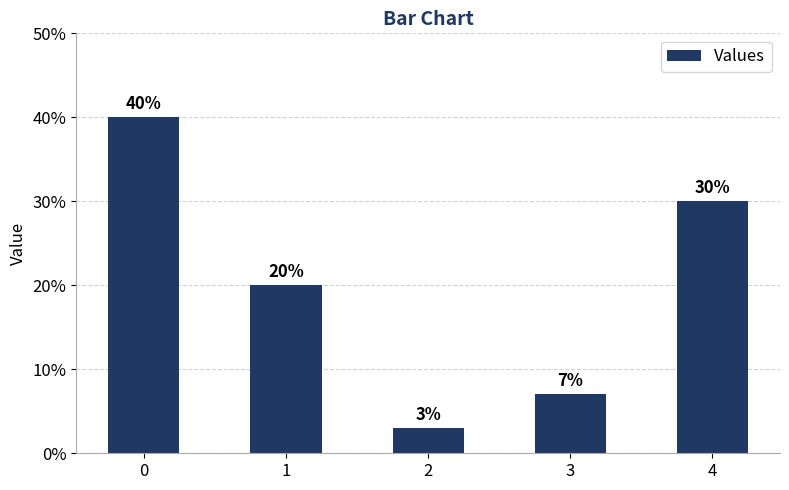

Are the bars horizontal?

No